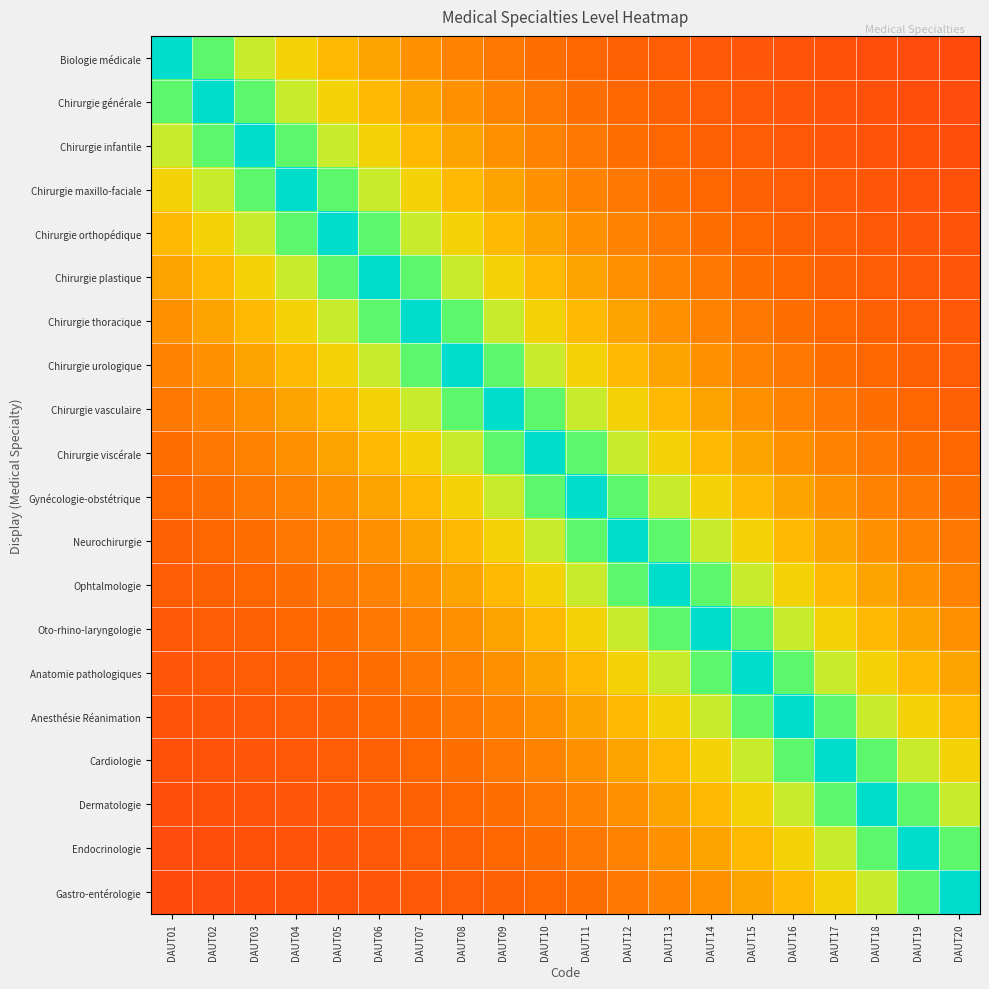

Which label corresponds to the largest value in the chart?

DAUT01